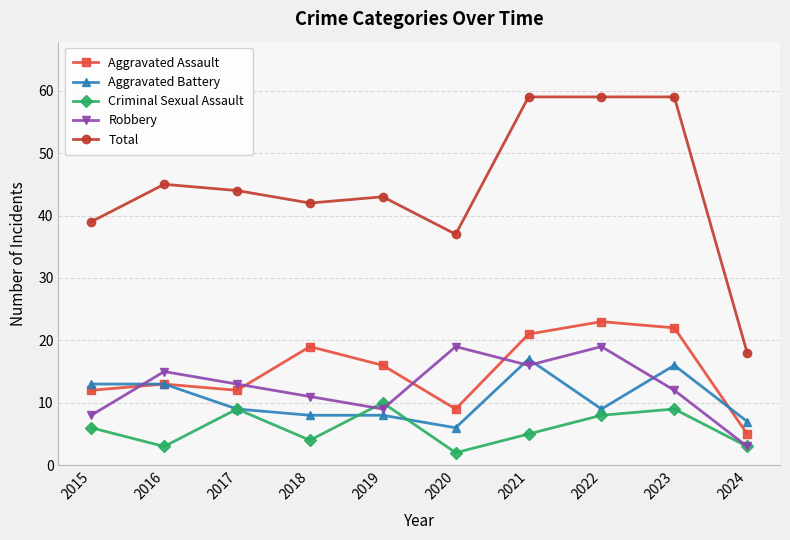

The value of Total at 2021 is 94. True or false?

False